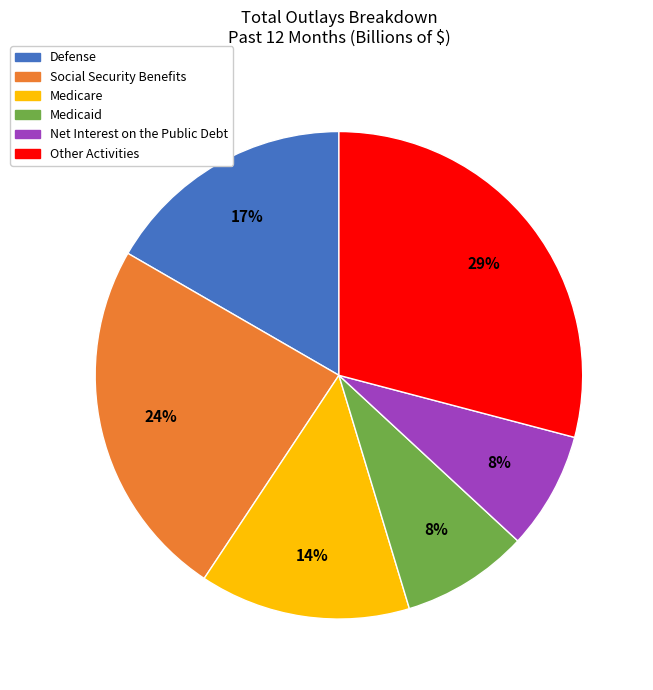

What percentage is the Net Interest on the Public Debt slice, to the nearest percent?

8%